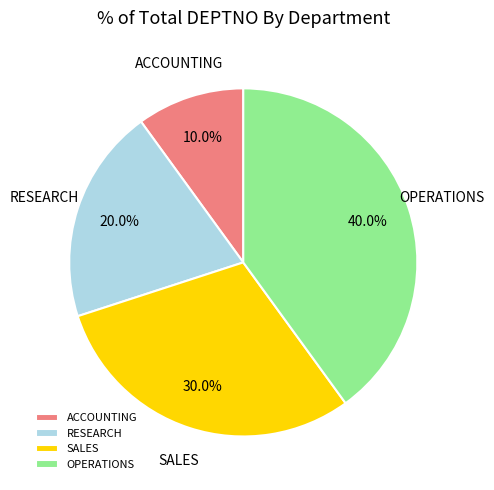

Which category has the biggest portion of the pie?

OPERATIONS